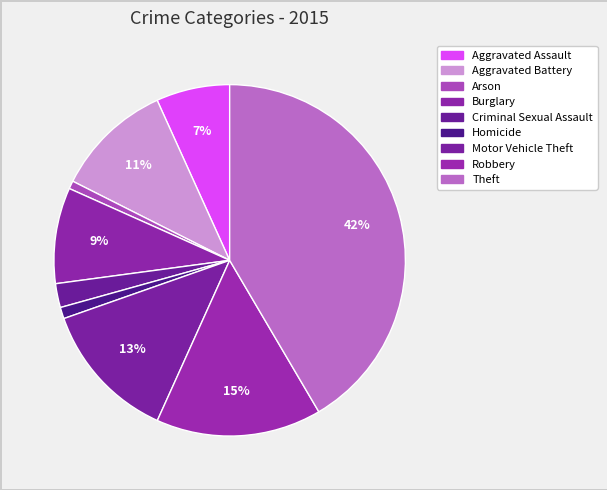

Is it true that Criminal Sexual Assault is 17% of the pie?

False